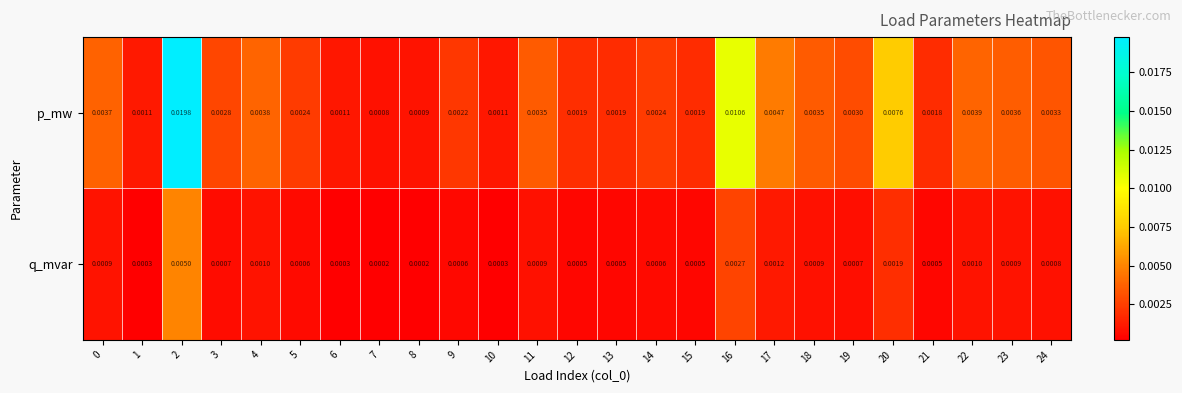

Which series has the largest range (max minus min)?

p_mw